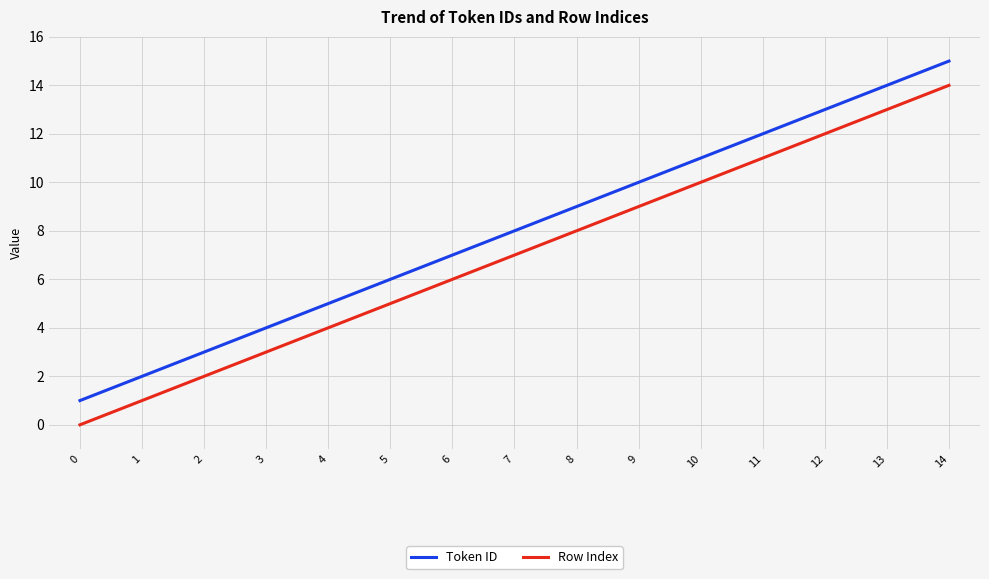

At 1, list the series in order from smallest to largest.

Row Index, Token ID